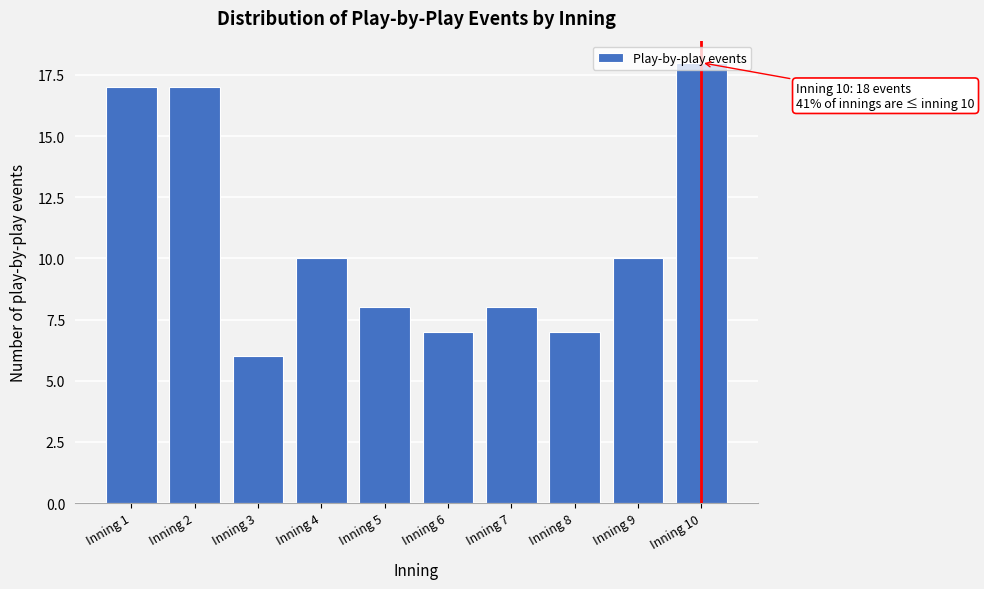

What is the change in value from Inning 1 to Inning 8?

-10